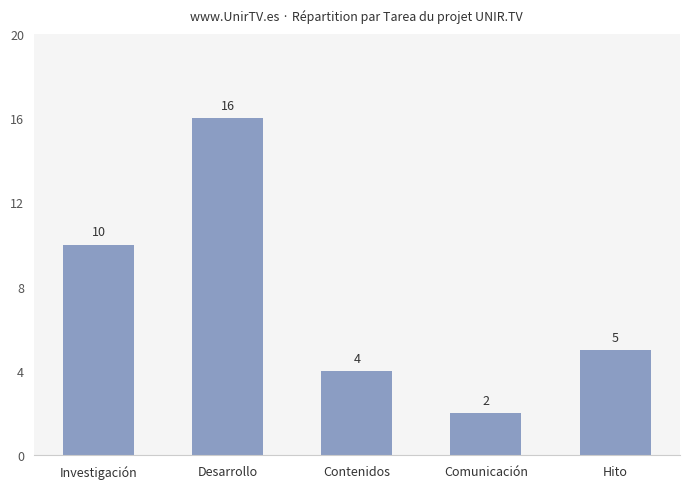

At which category does the chart reach its peak across all series?

Desarrollo